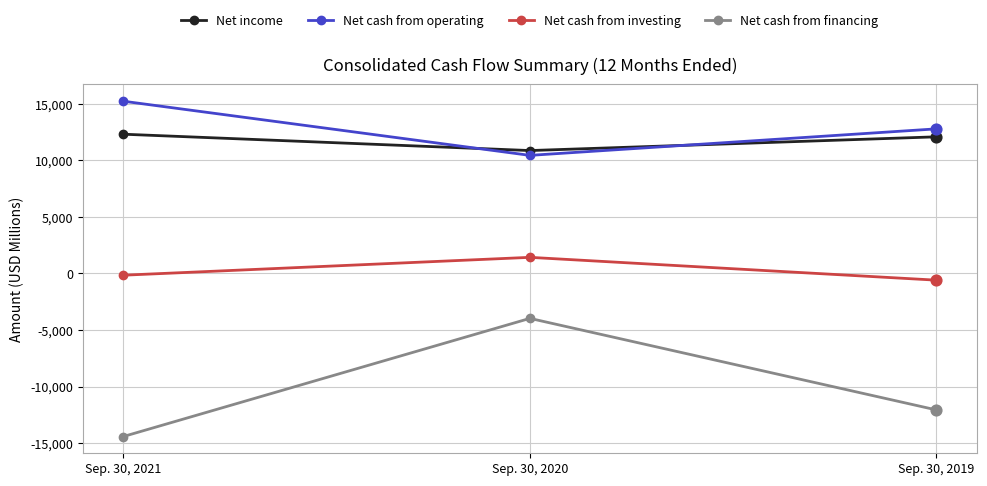

At which category is the sum across all series the highest?

Sep. 30, 2020